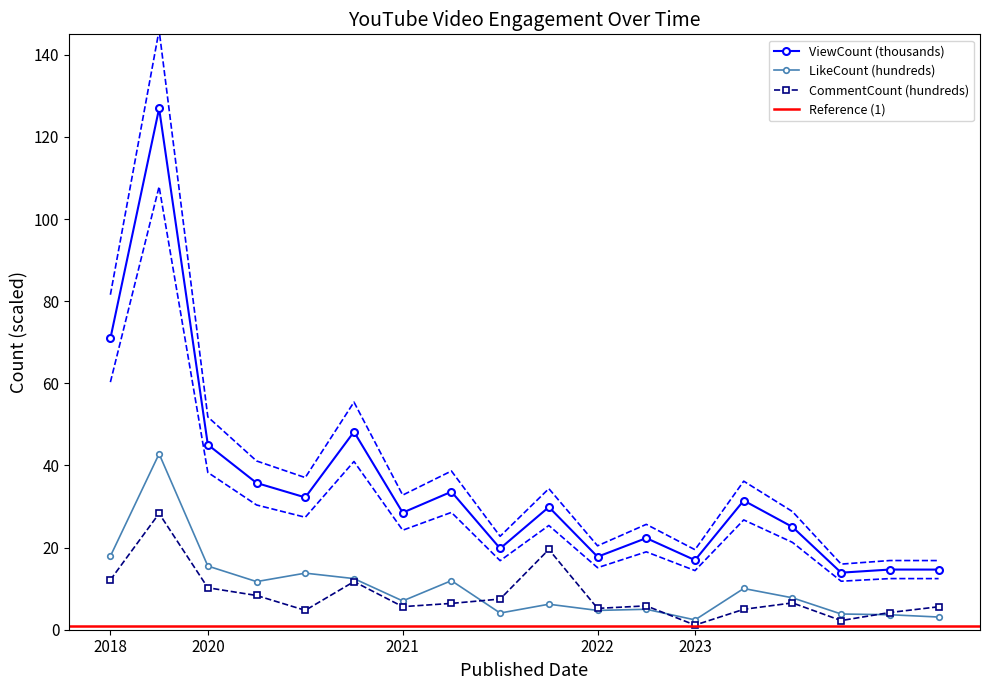

List the series in order of their peak value, highest first.

ViewCount, LikeCount, CommentCount